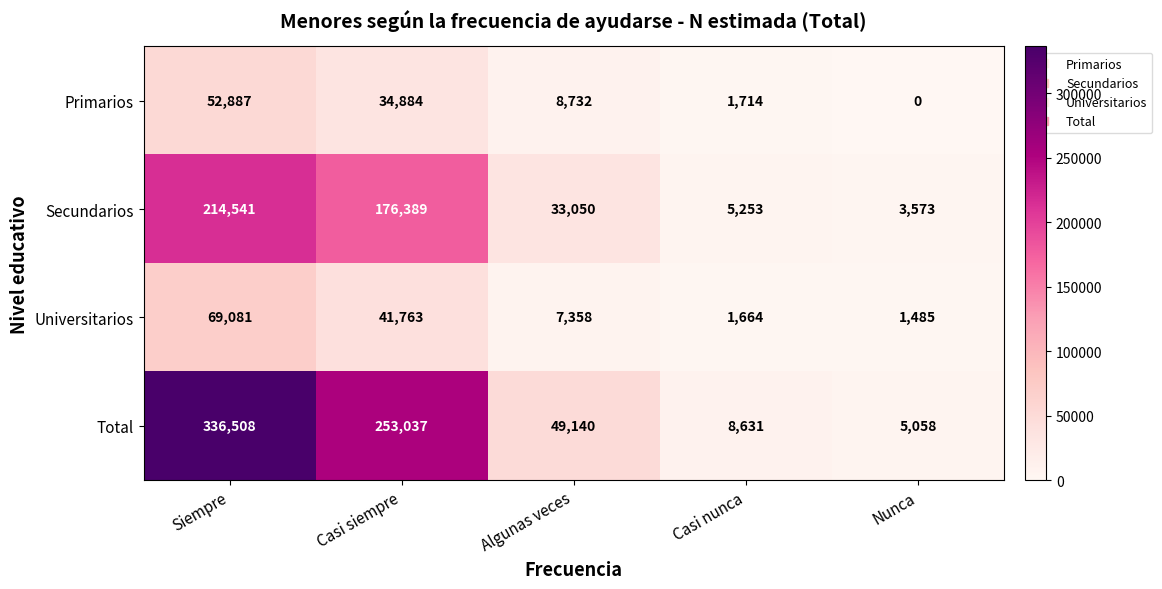

Is it true that Primarios equals 26235 at Siempre?

False